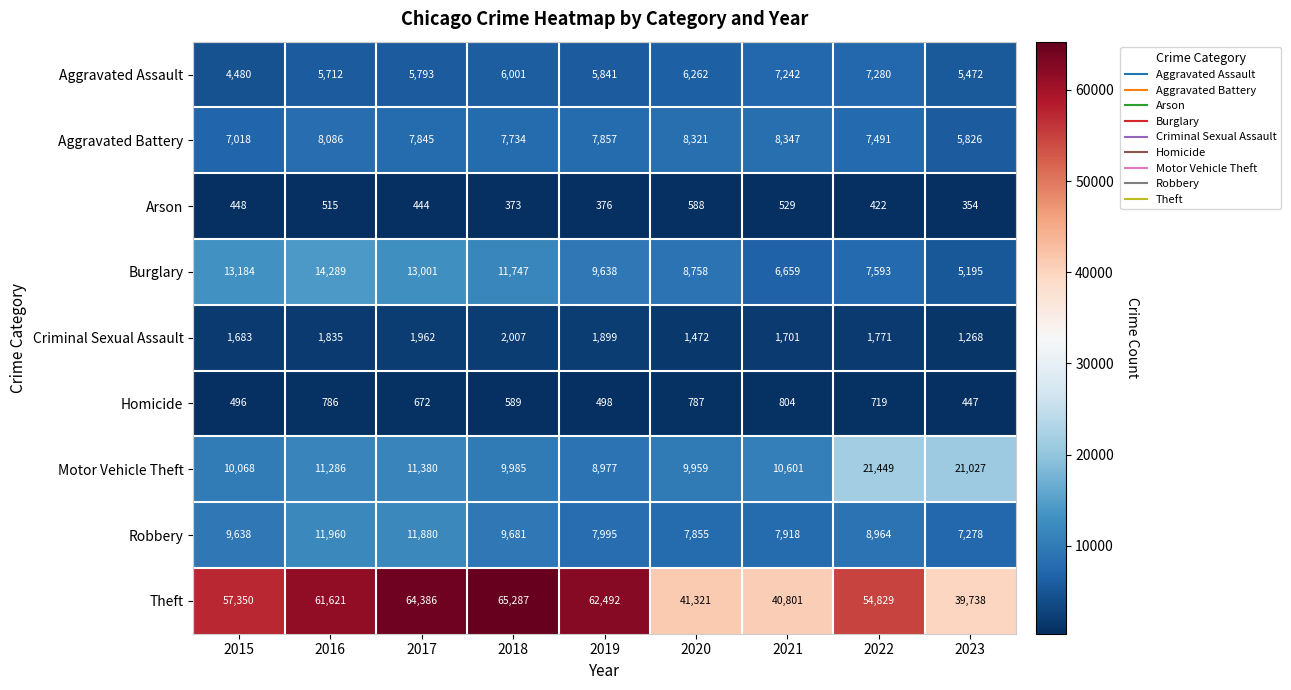

How many data points in Motor Vehicle Theft are less than 10601?

4